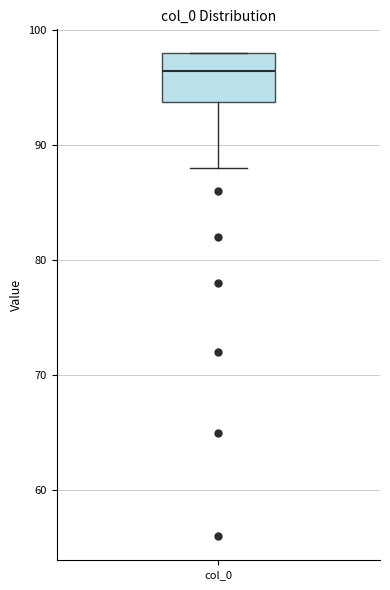

Transcribe this box plot: give where the median line is, the range the box spans, and where the two whiskers end, as read against the y-axis. The values are not printed on the chart, so give them approximately, as read against the axis.

median 97, box 94 to 98, whiskers 88 to 98